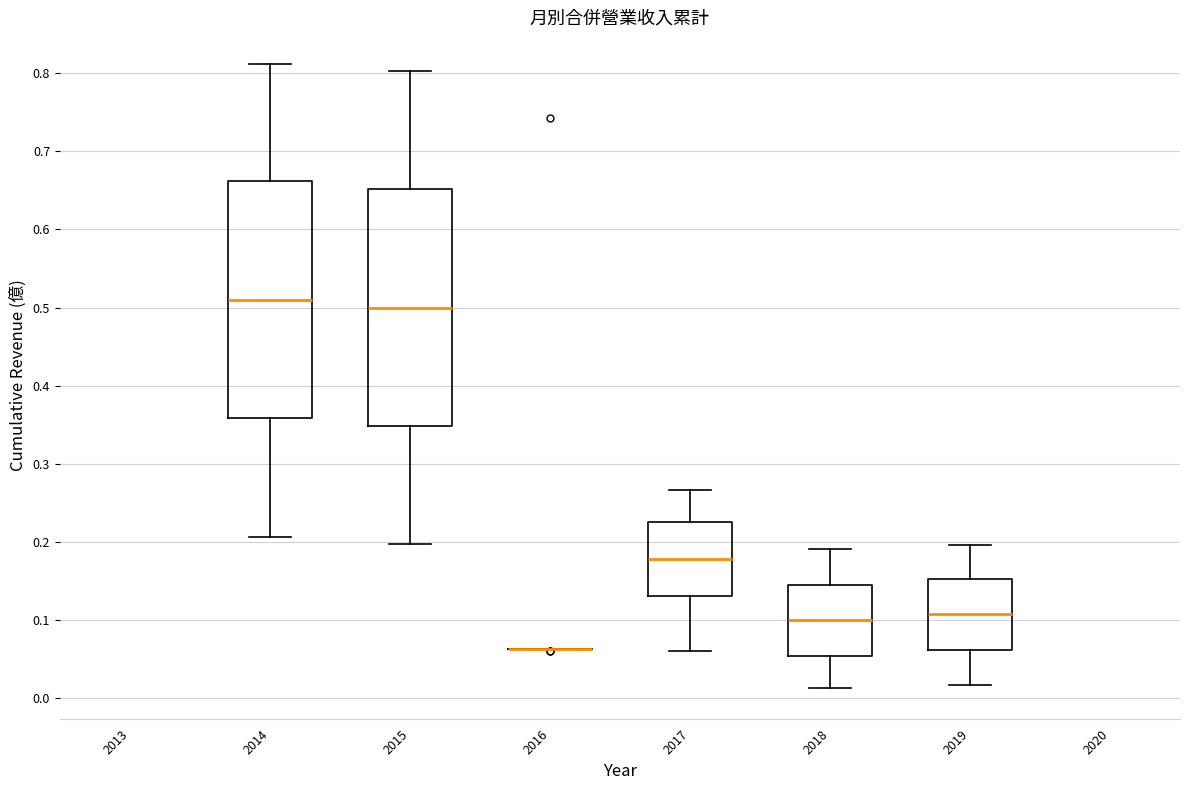

Reading left to right, transcribe this box plot: for each box, give where its median line is, the range the box spans, and where its two whiskers end, as read against the y-axis. The values are not printed on the chart, so give them approximately, as read against the axis.

2014: median 0.51, box 0.36 to 0.66, whiskers 0.21 to 0.81
2015: median 0.50, box 0.35 to 0.65, whiskers 0.20 to 0.80
2016: box collapsed to a line at 0.06, whiskers 0.06 to 0.06
2017: median 0.18, box 0.13 to 0.23, whiskers 0.06 to 0.27
2018: median 0.10, box 0.05 to 0.15, whiskers 0.01 to 0.19
2019: median 0.11, box 0.06 to 0.15, whiskers 0.02 to 0.20